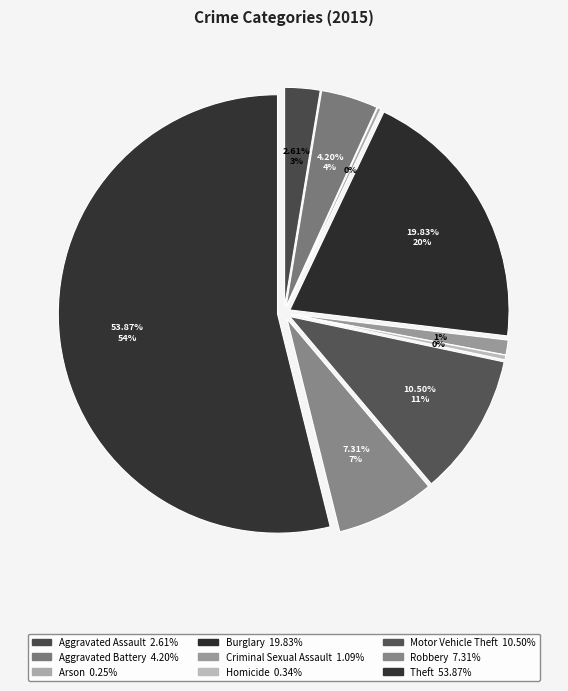

True or false: Criminal Sexual Assault accounts for 15% of the total.

False